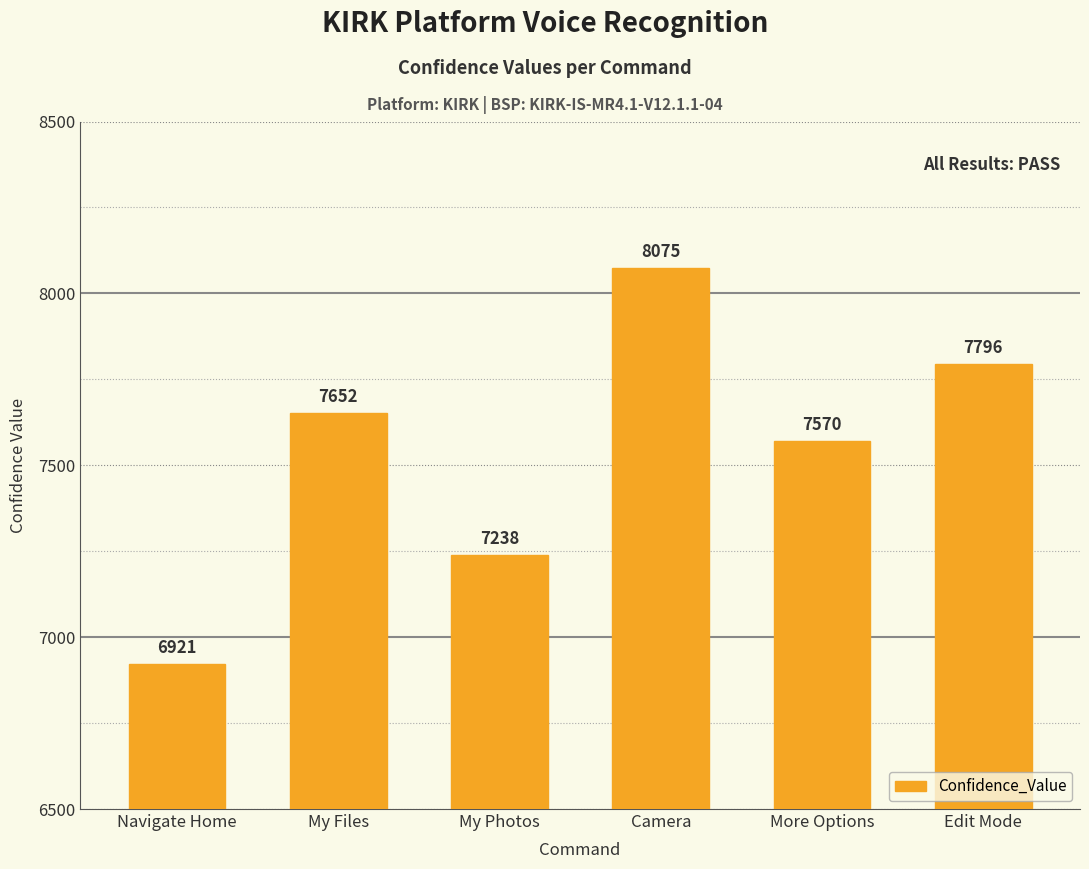

How many values are below 7652?

3